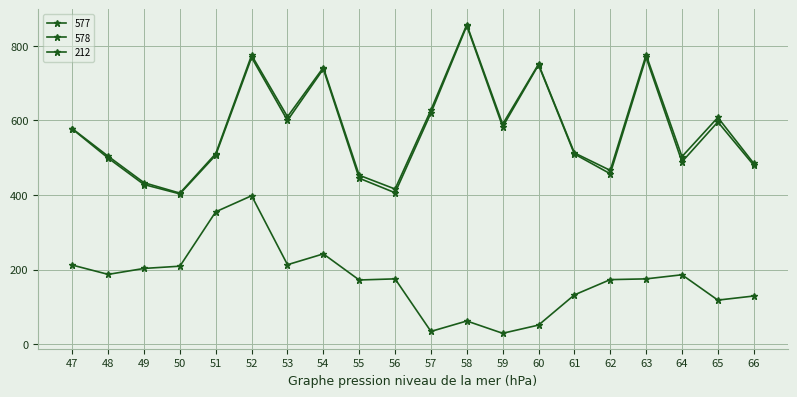

Which series has the widest spread of values?

578